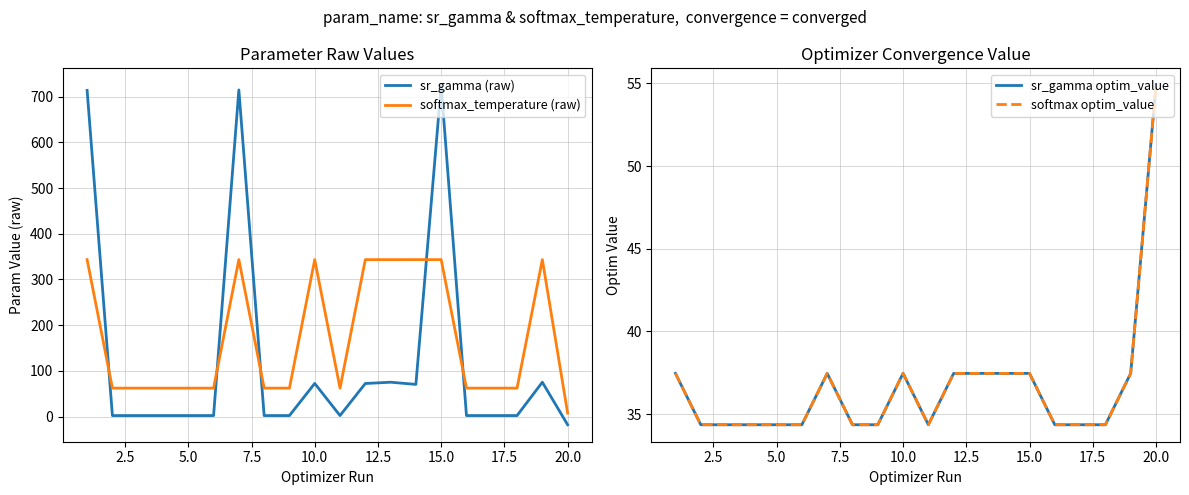

True or false: softmax optim_value and sr_gamma optim_value intersect in this chart.

False